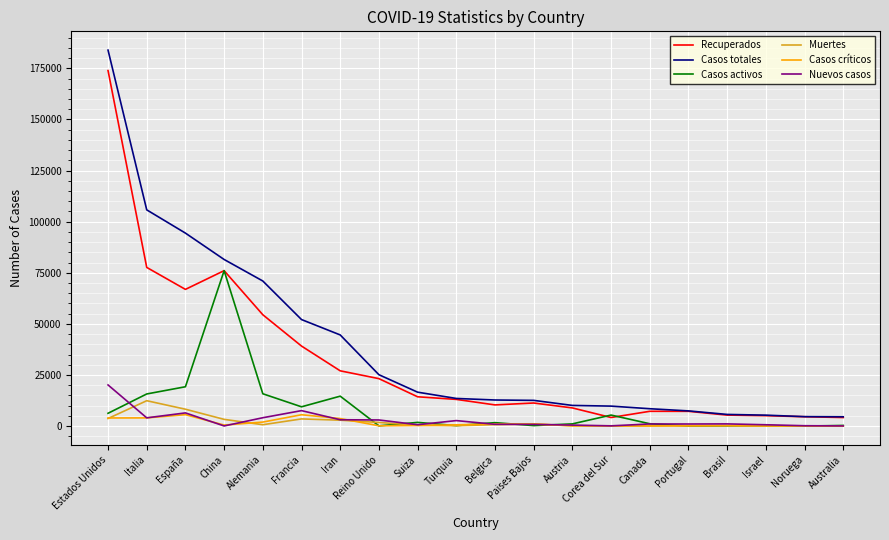

True or false: Recuperados has a value of 77635 at Italia.

True